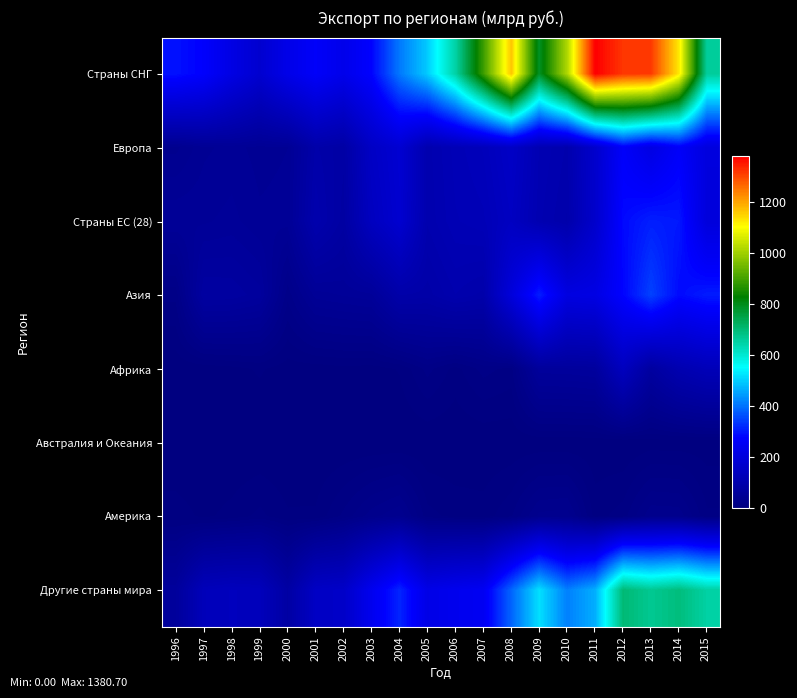

What is the total value across all series at 1996?

475.0